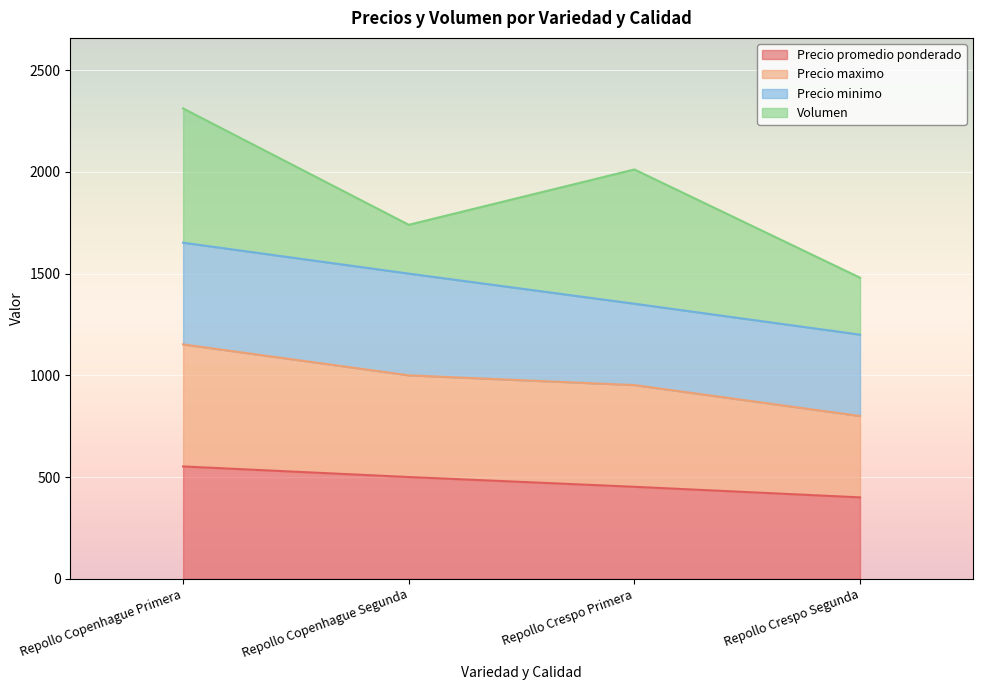

What is the highest value of the Precio promedio ponderado series?

552